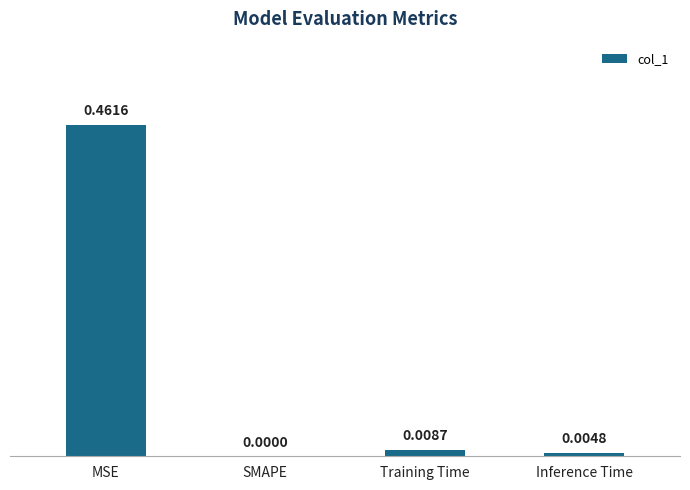

Where is the data nearest to the value 0?

SMAPE